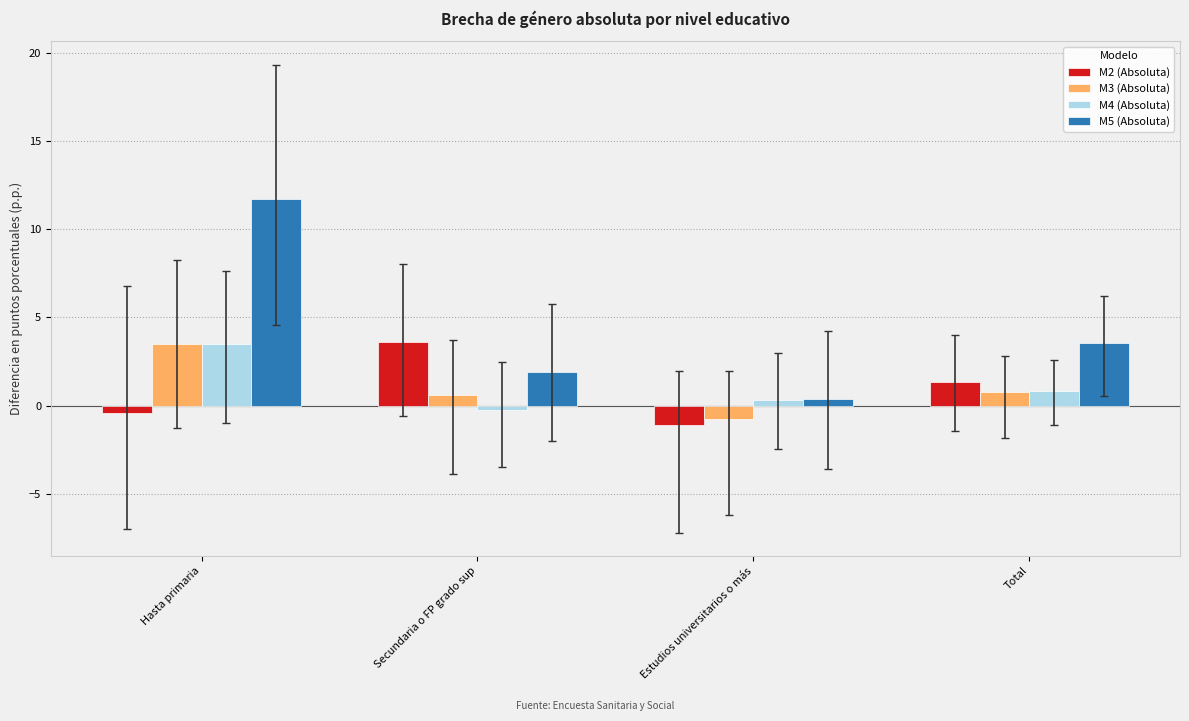

What is the label of the 4th bar from the left?

Total